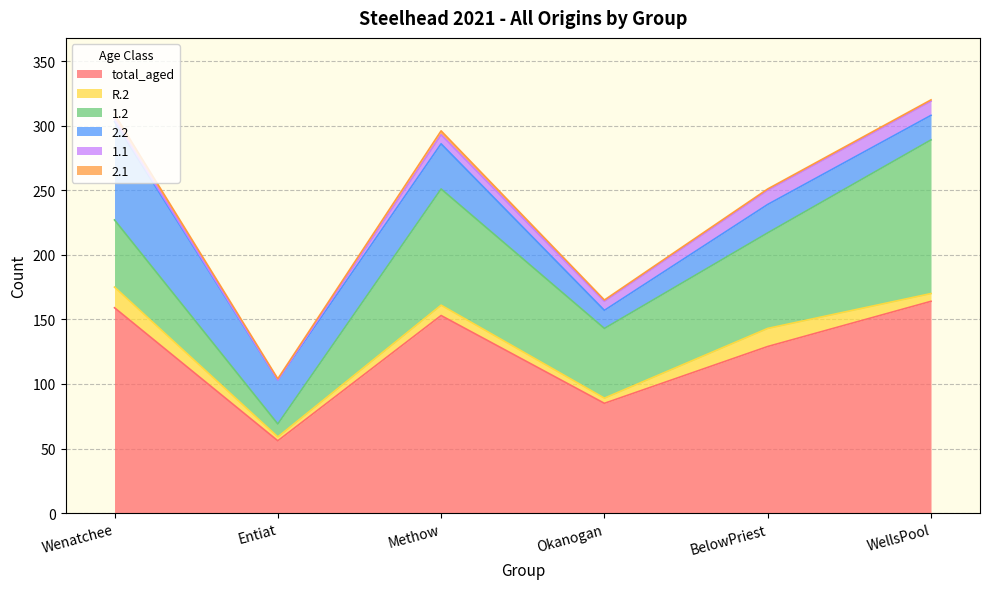

At which category does 2.2 reach its first local valley?

Entiat